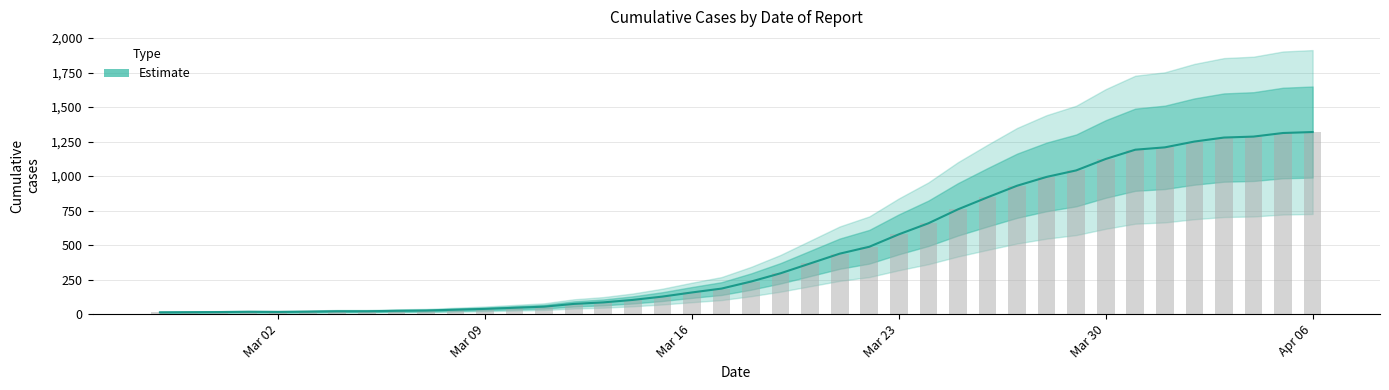

Reading left to right, what are all the values shown in this chart?

13	14	15	17	16	18	21	21	24	26	32	38	46	54	74	85	103	127	157	185	236	296	367	438	488	578	658	759	846	930	994	1041	1124	1191	1208	1250	1279	1286	1312	1319